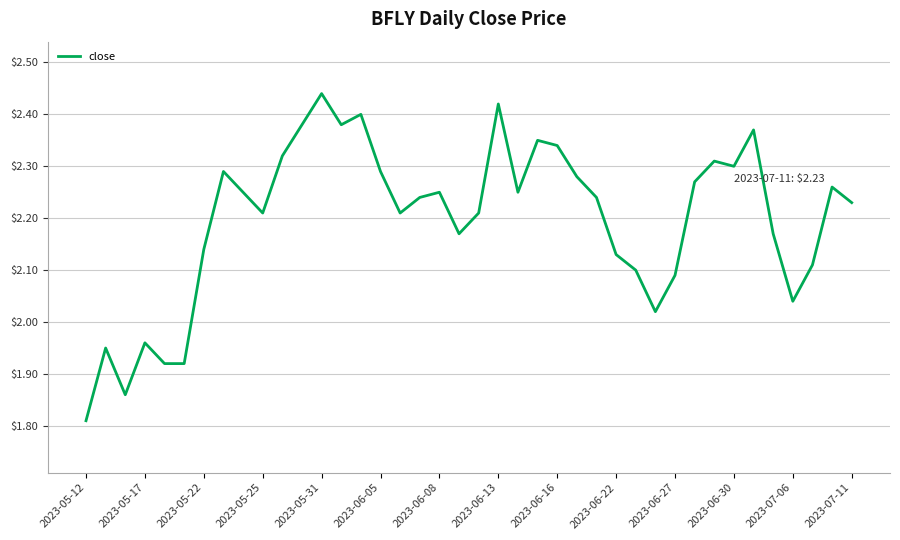

Does the chart have visible grid lines?

Yes